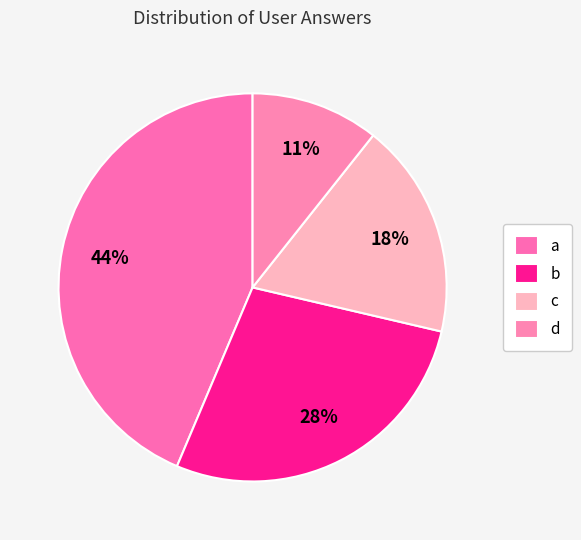

What percentage is the b slice, to the nearest percent?

28%